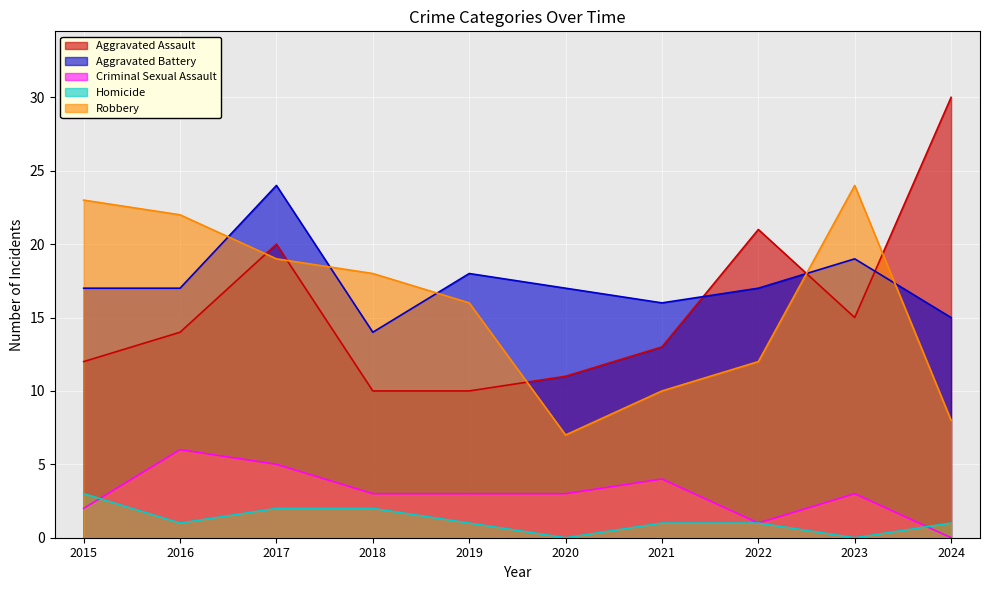

Which category has the lowest value across all series?

2024